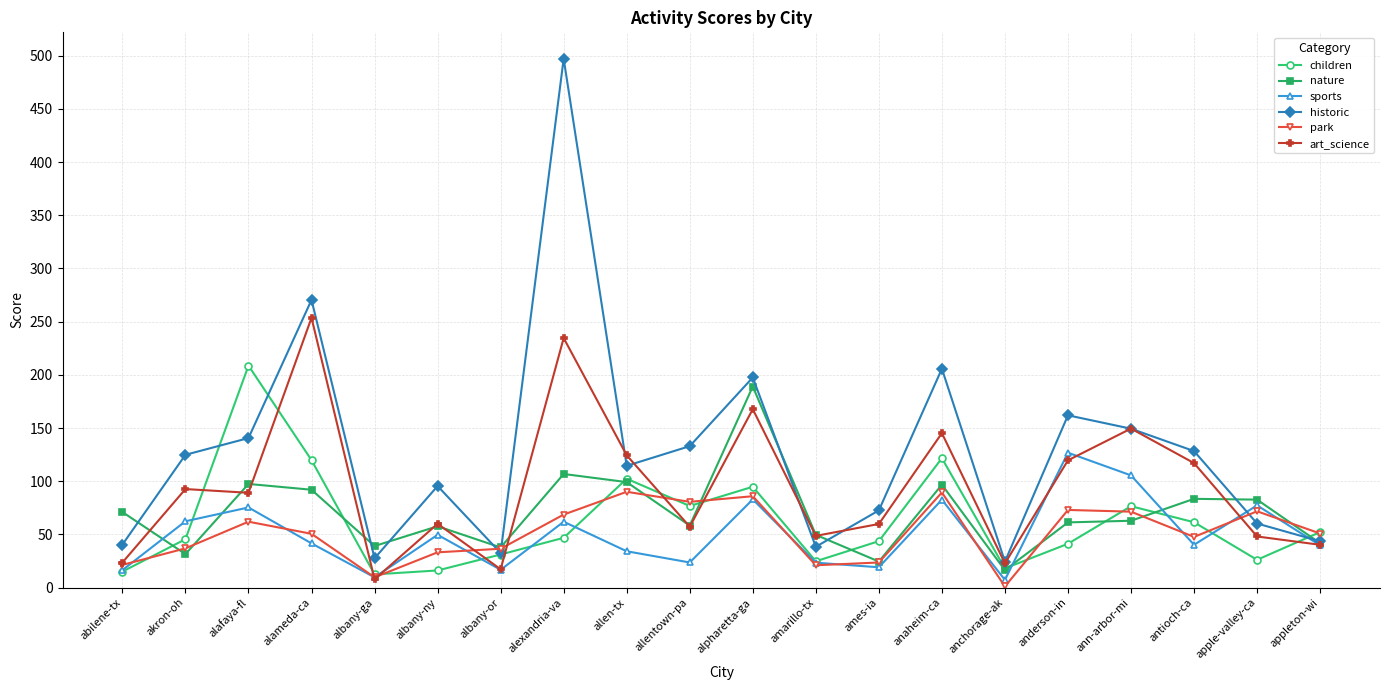

Is the value of historic at alexandria-va greater than the value of children at ames-ia?

Yes